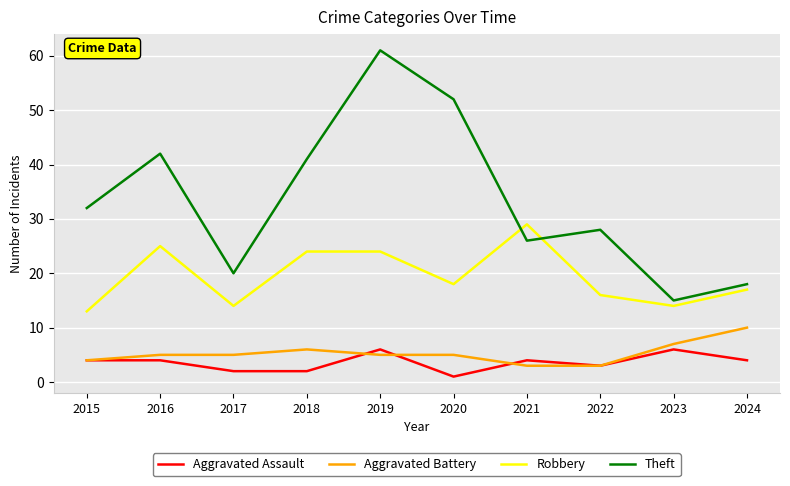

Is it true that Aggravated Battery equals 8 at 2017?

False